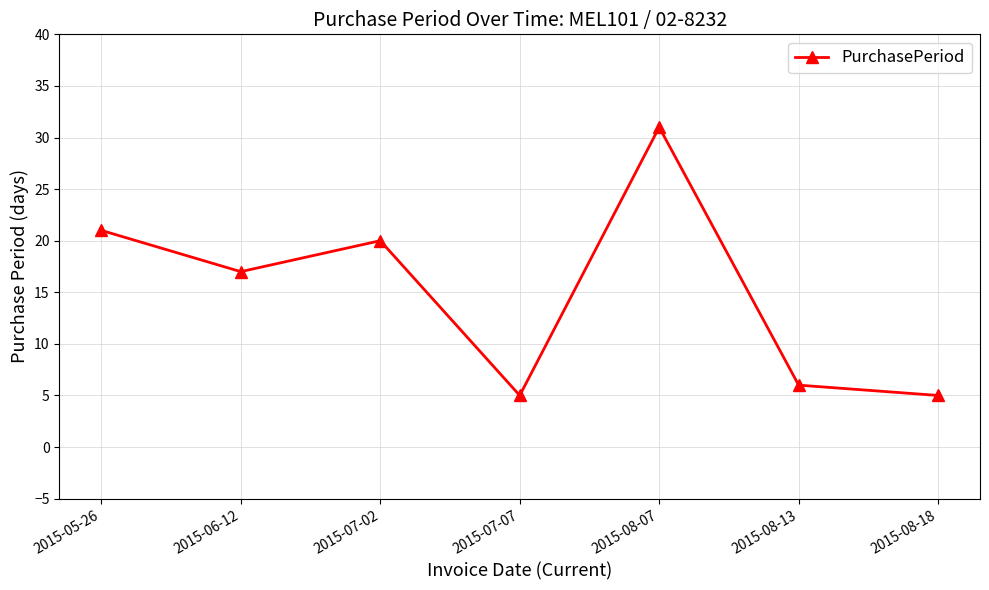

Reading right to left, transcribe all the data shown in this chart.

2015-08-18=5	2015-08-13=6	2015-08-07=31	2015-07-07=5	2015-07-02=20	2015-06-12=17	2015-05-26=21